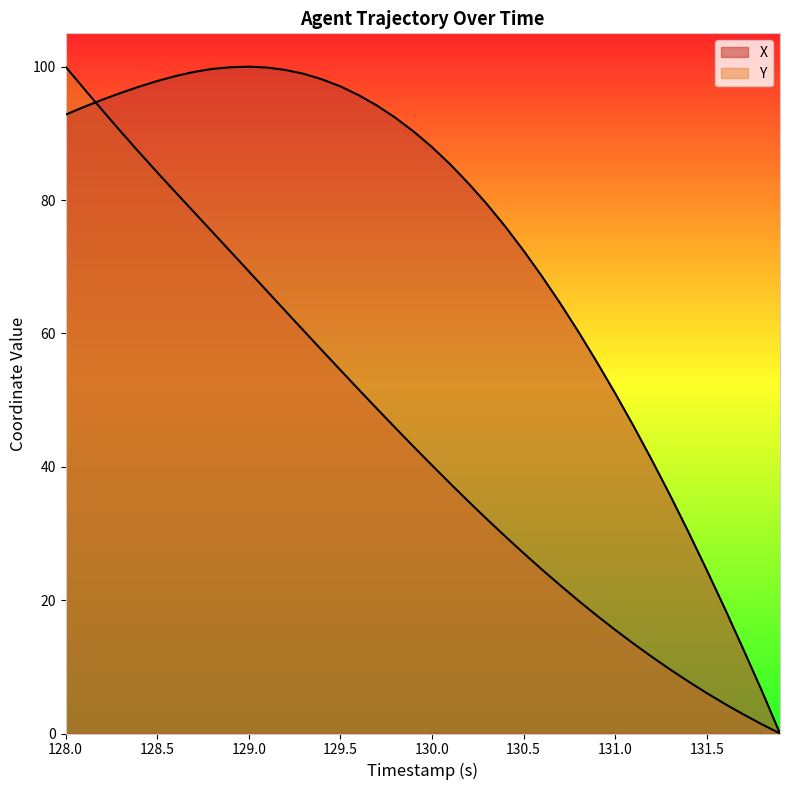

What is the sum of all X values?

2935.2